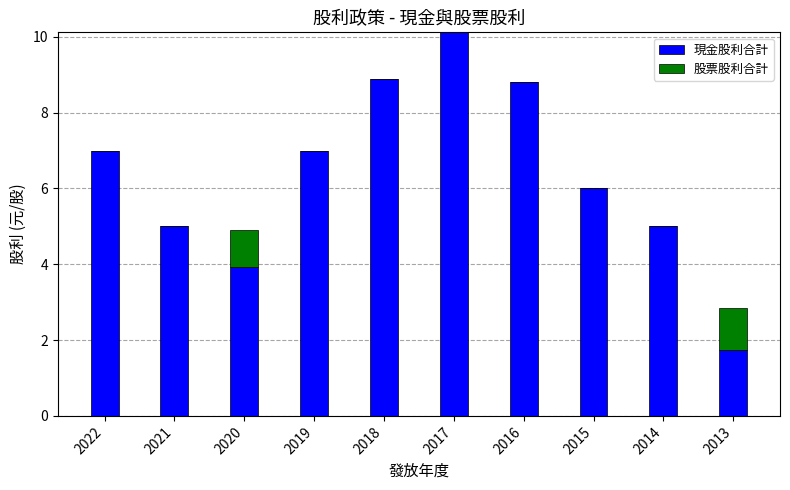

Which category has the highest value in the 現金股利合計 series?

2017